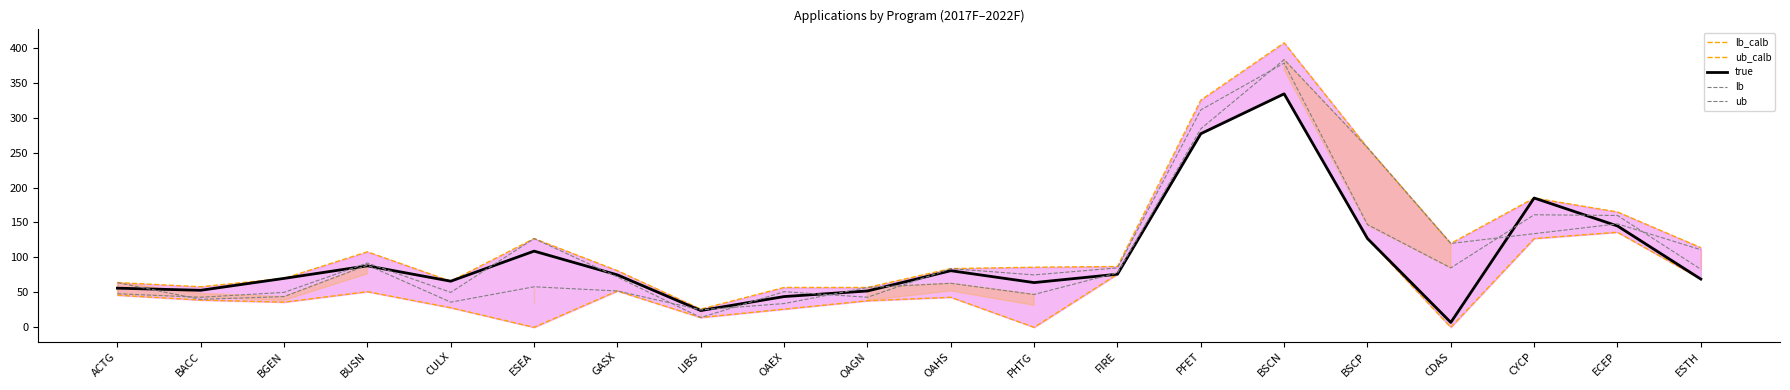

Reading right to left, what are all the values shown in this chart?

lb_calb: 69	136	127	0	127	334	277	76	0	43	38	26	14	52	0	28	51	36	39	46
ub_calb: 114	165	185	120	257	407	325	87	86	84	57	57	26	81	127	66	108	70	58	64
true: 69	145	185	7	127	334	277	76	64	81	52	44	24	75	109	66	88	70	53	56
lb: 83	160	161	85	147	378	311	85	75	84	43	51	14	72	127	50	92	50	43	48
ub: 111	148	134	120	257	383	284	78	47	63	57	34	25	52	58	36	89	44	40	64